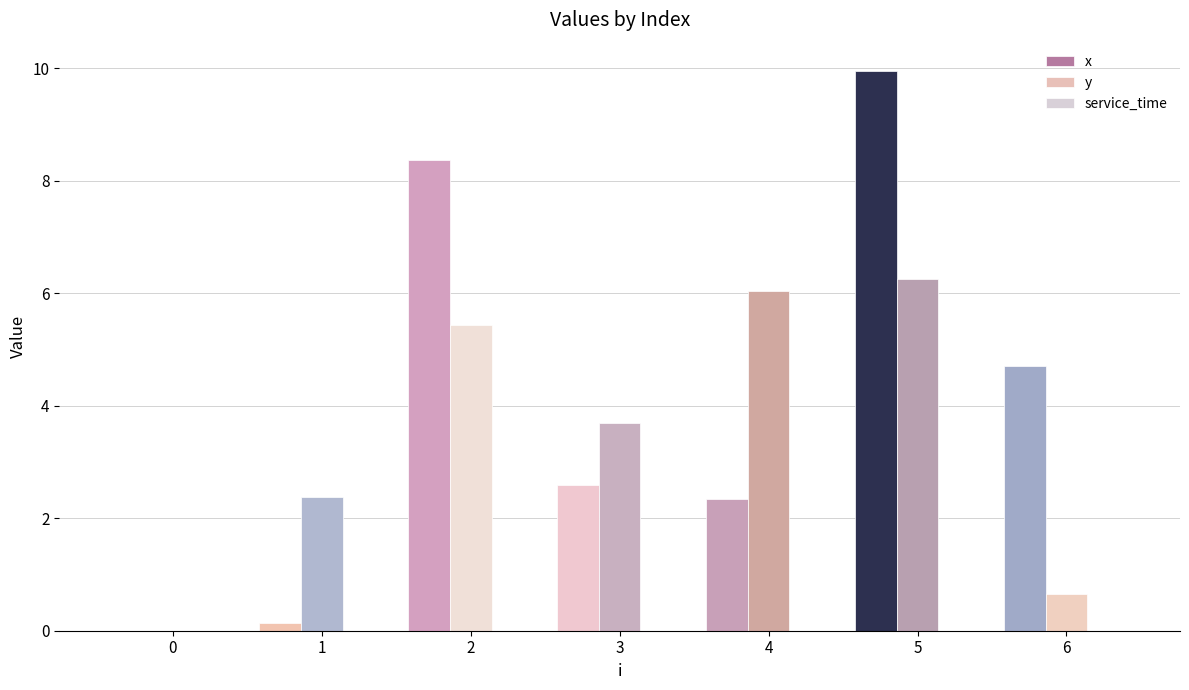

Reading left to right, extract all data points from this chart.

x: 0.0	0.1	8.4	2.6	2.3	10.0	4.7
y: 0.0	2.4	5.4	3.7	6.0	6.3	0.7
service_time: 0.0	0.0	0.0	0.0	0.0	0.0	0.0